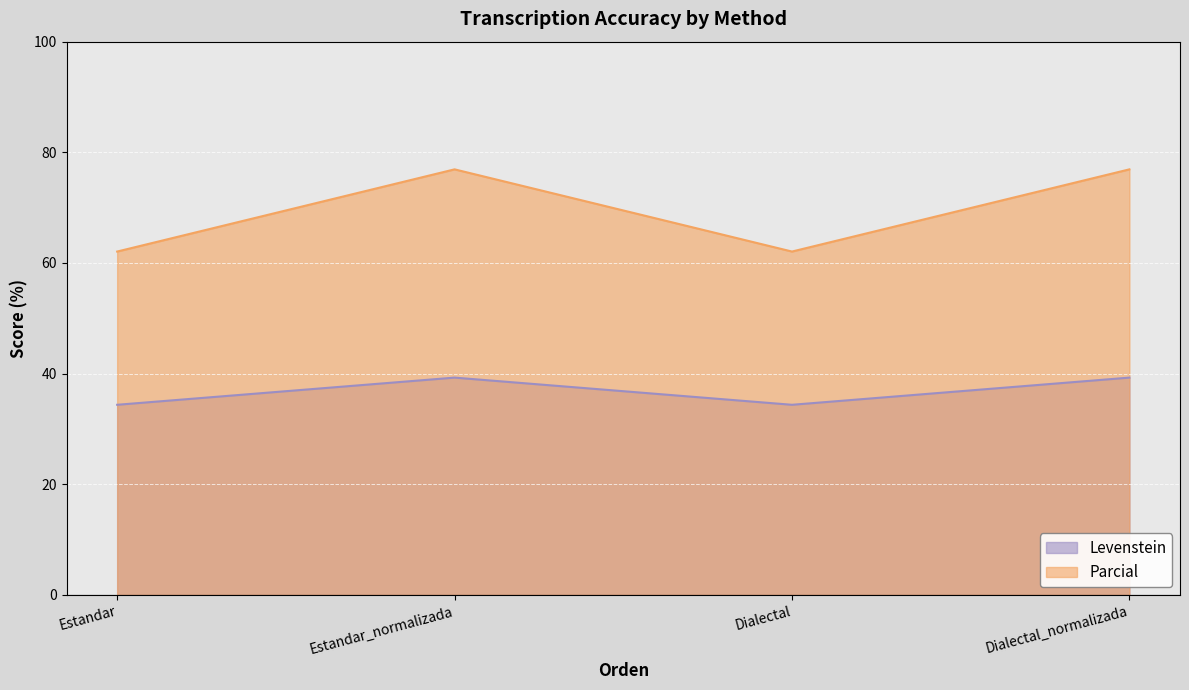

Between Estandar_normalizada and Dialectal_normalizada, which series saw the biggest shift?

Levenstein